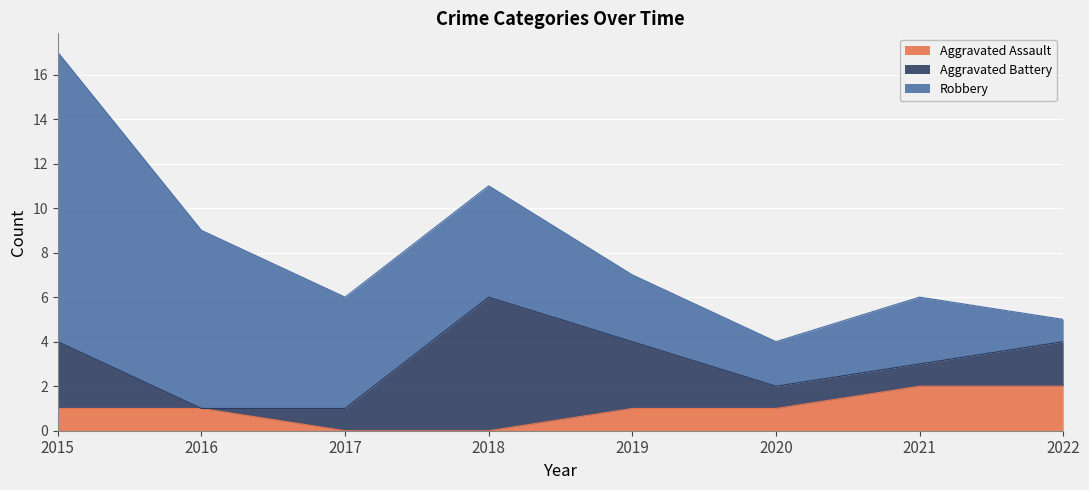

How many interior local peaks does the Robbery series have?

1